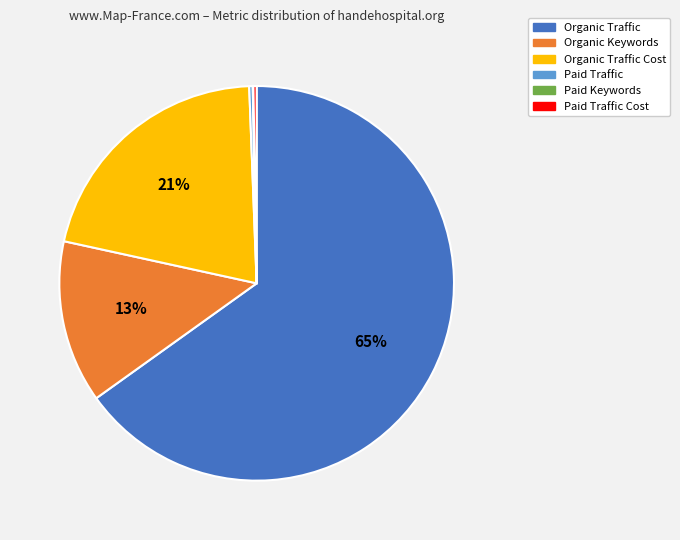

To the nearest percent, what is the average slice percentage?

17%